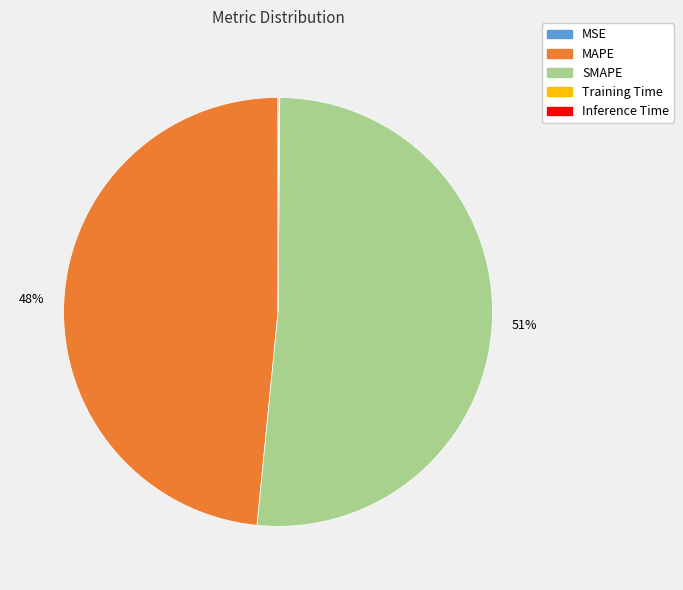

Is there any slice that represents more than half of the pie?

Yes